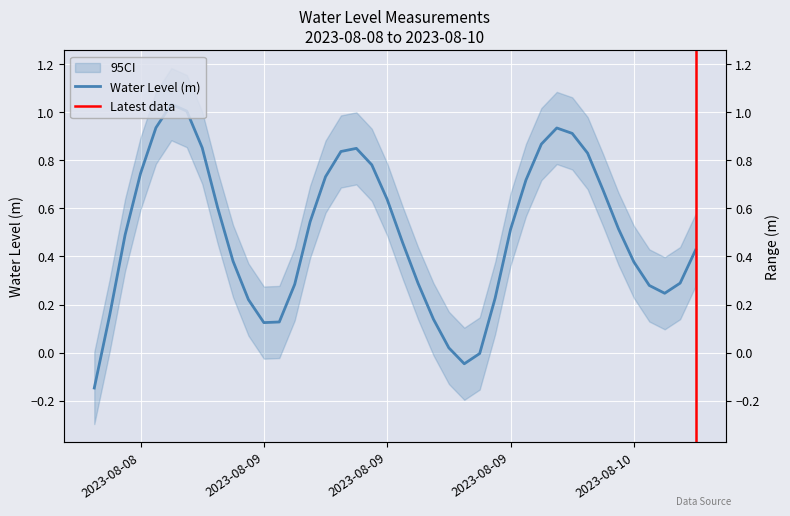

How many points are lower than both their immediate neighbors (excluding endpoints)?

3